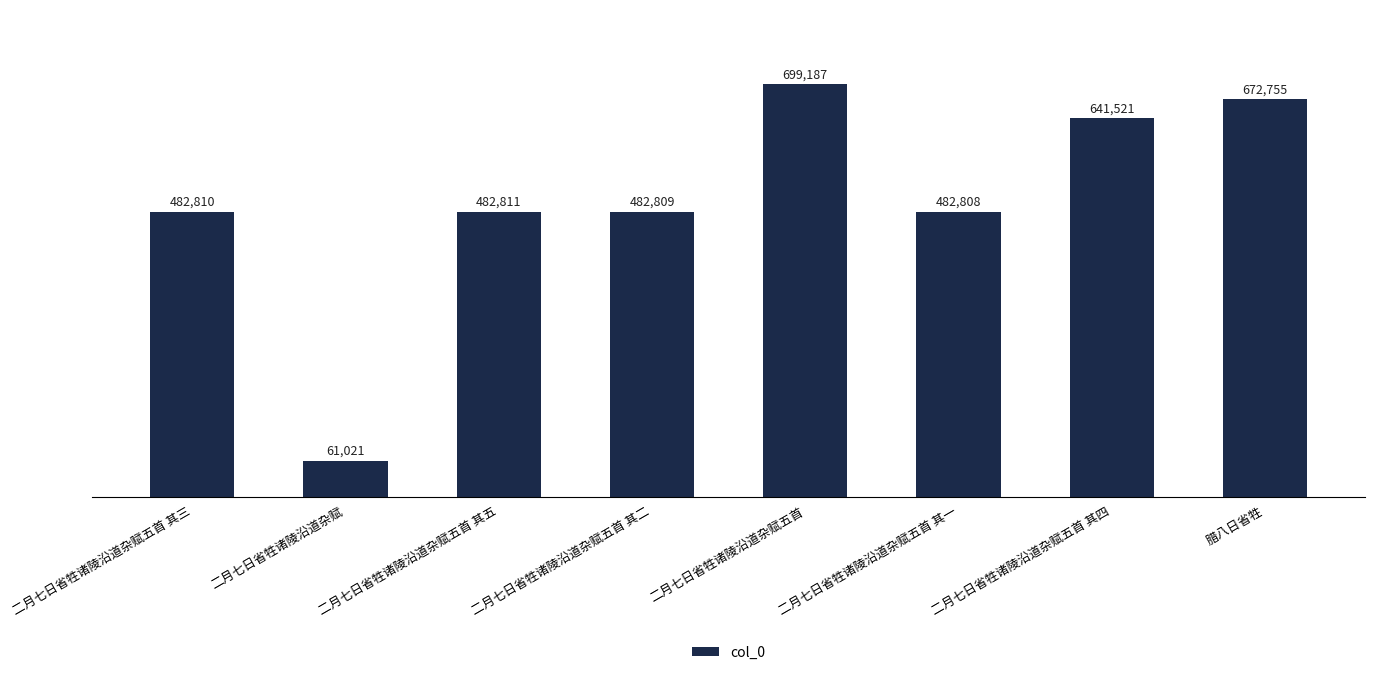

At which label is the value closest to 380104?

二月七日省牲诸陵沿道杂赋五首 其一